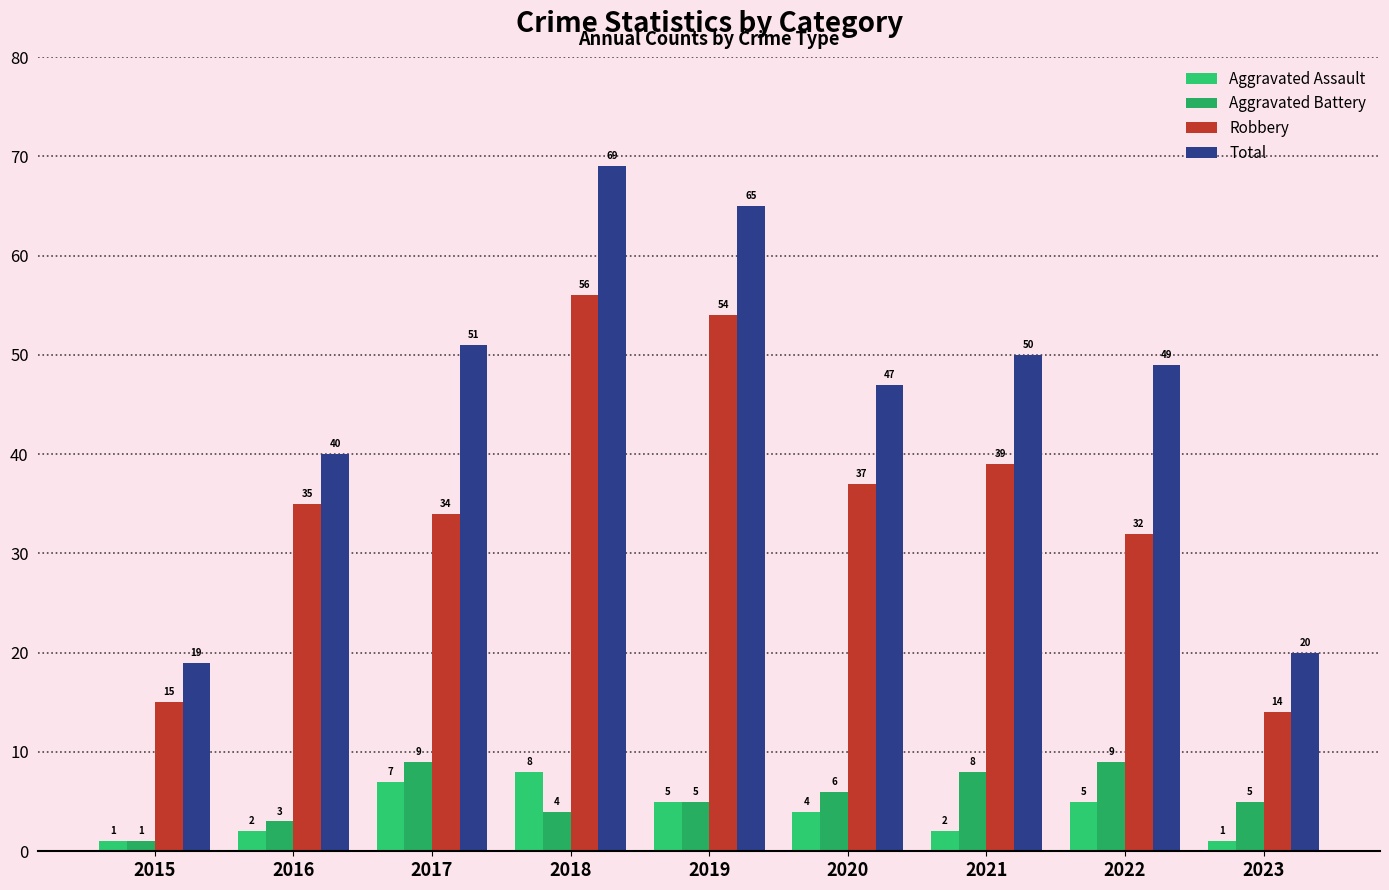

At which label does Aggravated Battery first exceed 5?

2017